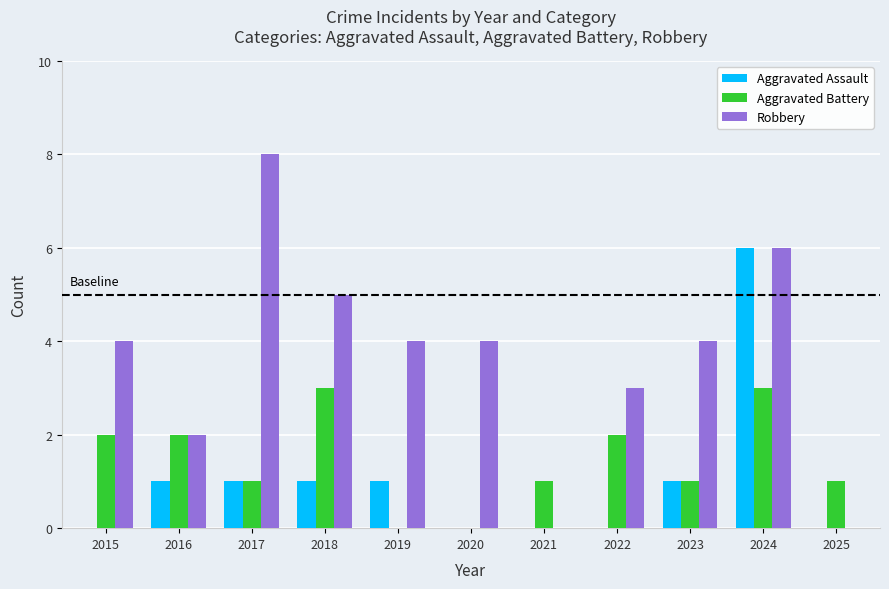

How many groups of bars are there?

11